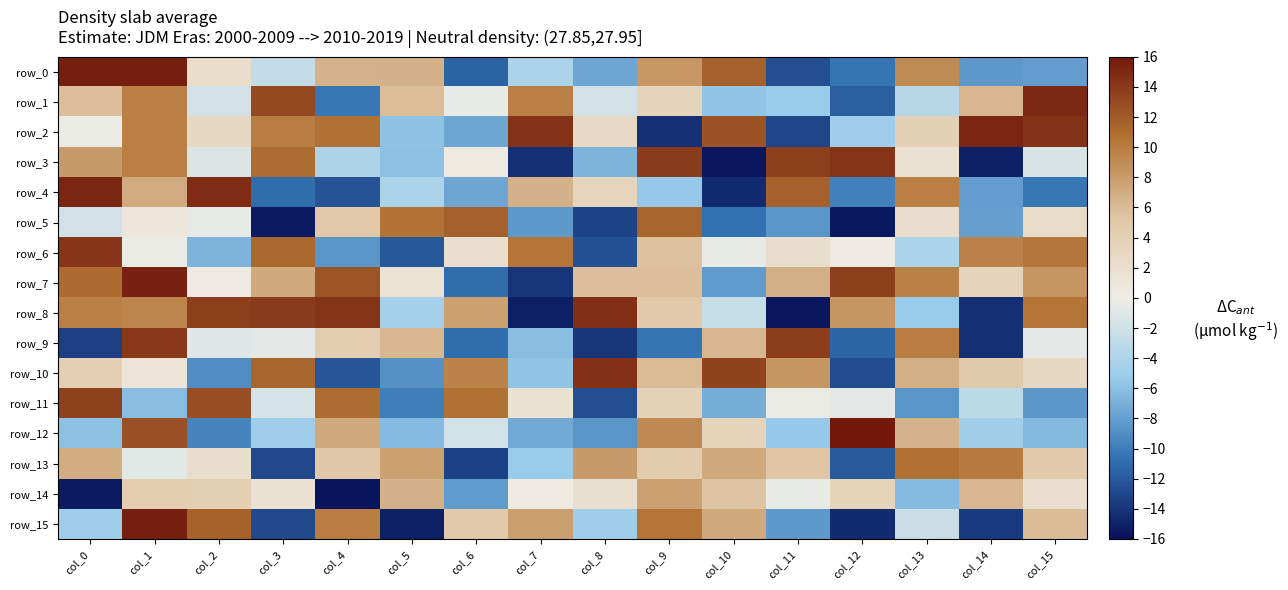

The row_7 series shows 1.0 at col_5. True or false?

False